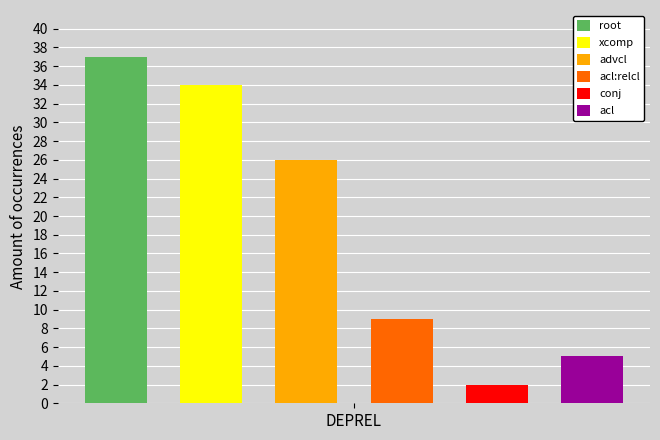

How many groups of bars are there?

6